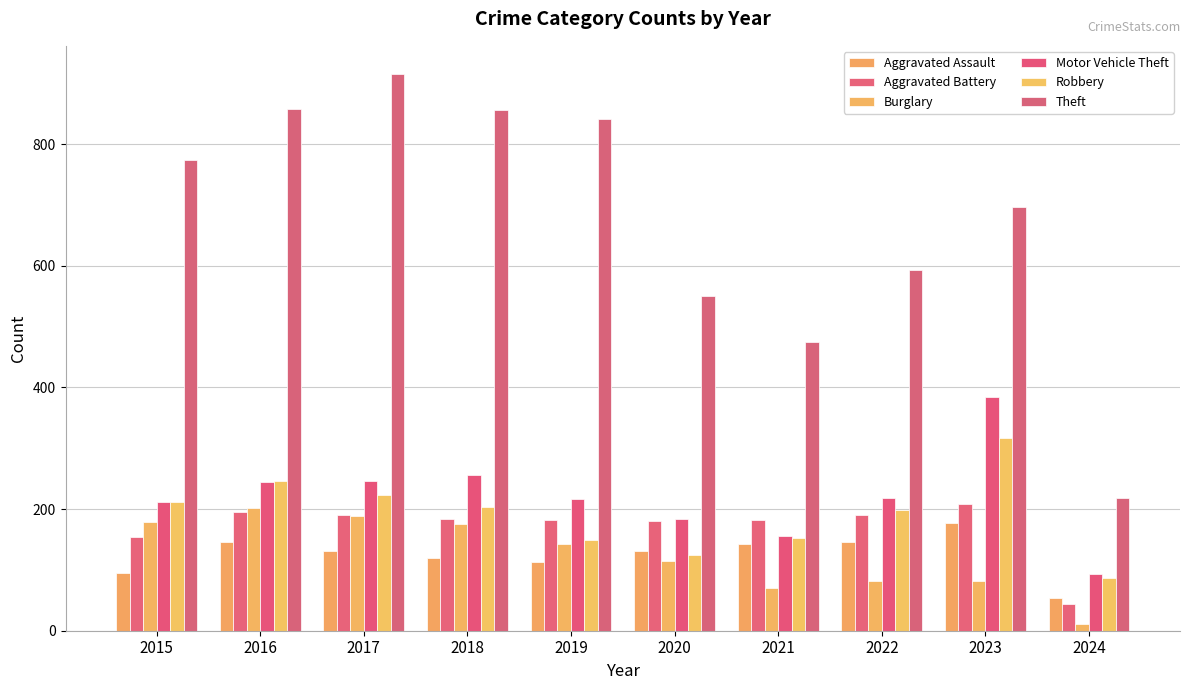

What is the maximum value shown in the chart?

916